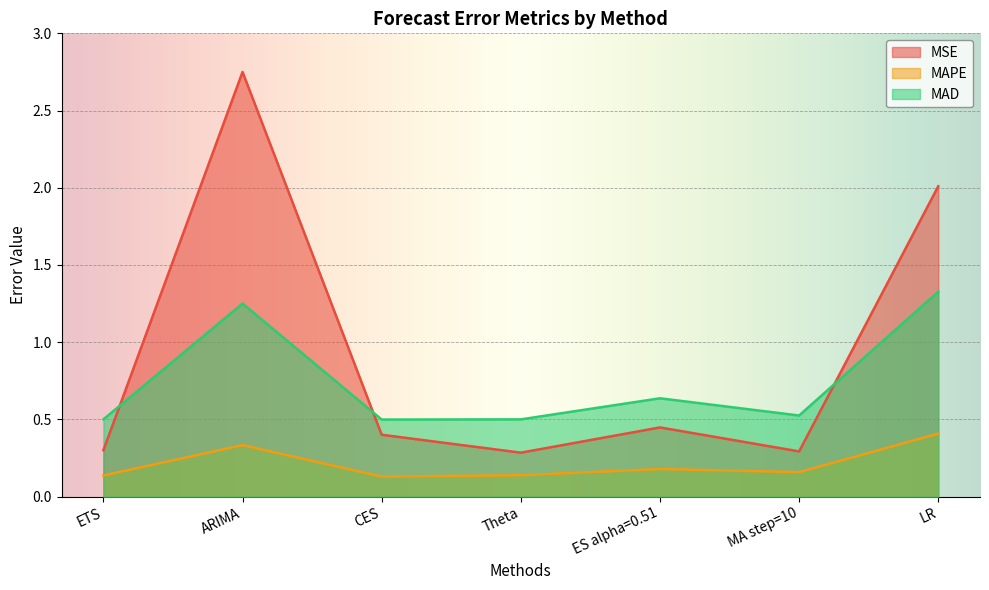

True or false: MSE has more than 0 interior local peaks.

True